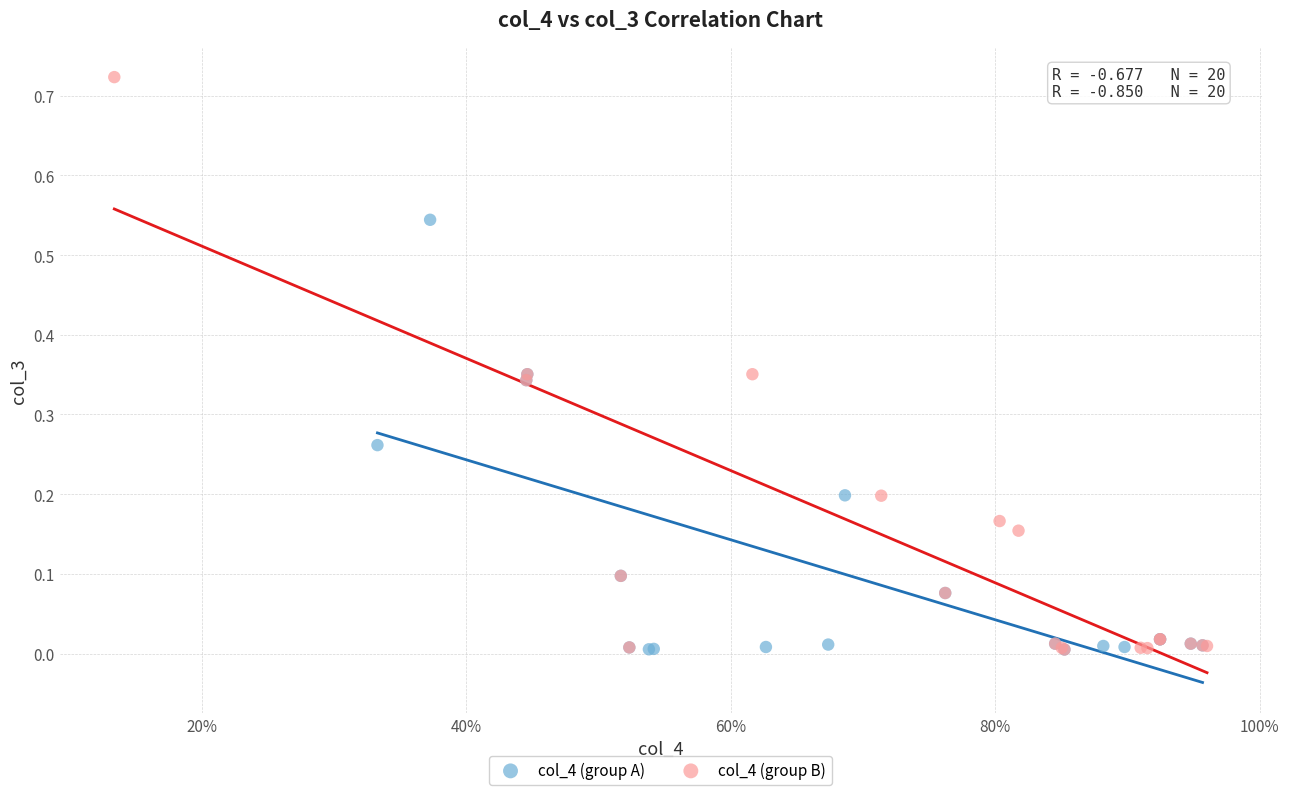

Which series has the widest spread of Y values?

col_4 (group B)